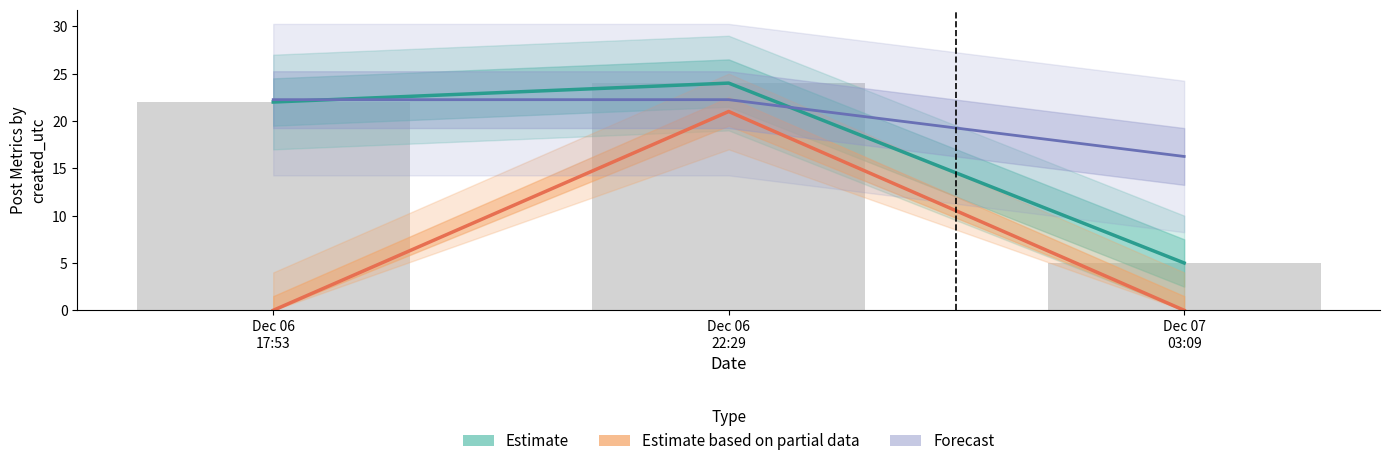

Which has a higher value, Dec 06
22:29 or Dec 06
17:53?

Dec 06
22:29